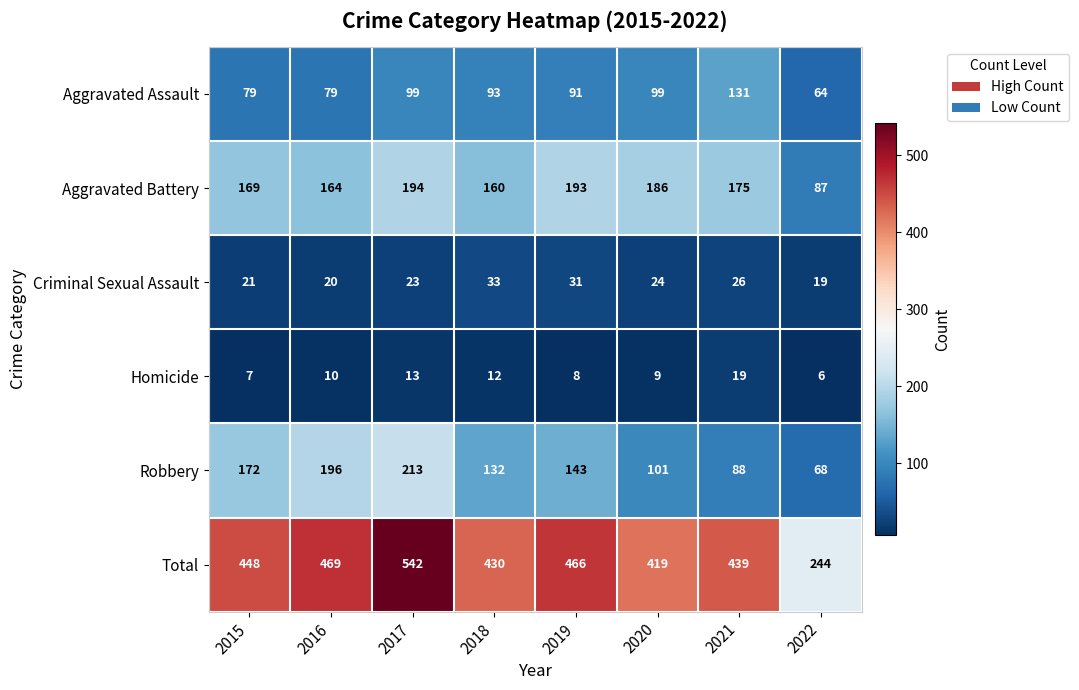

The Total series shows 419 at 2020. True or false?

True